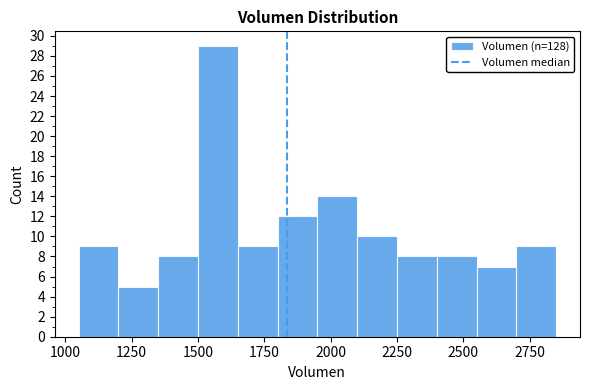

Read against the x-axis, roughly where is the centre of the tallest bar?

1600